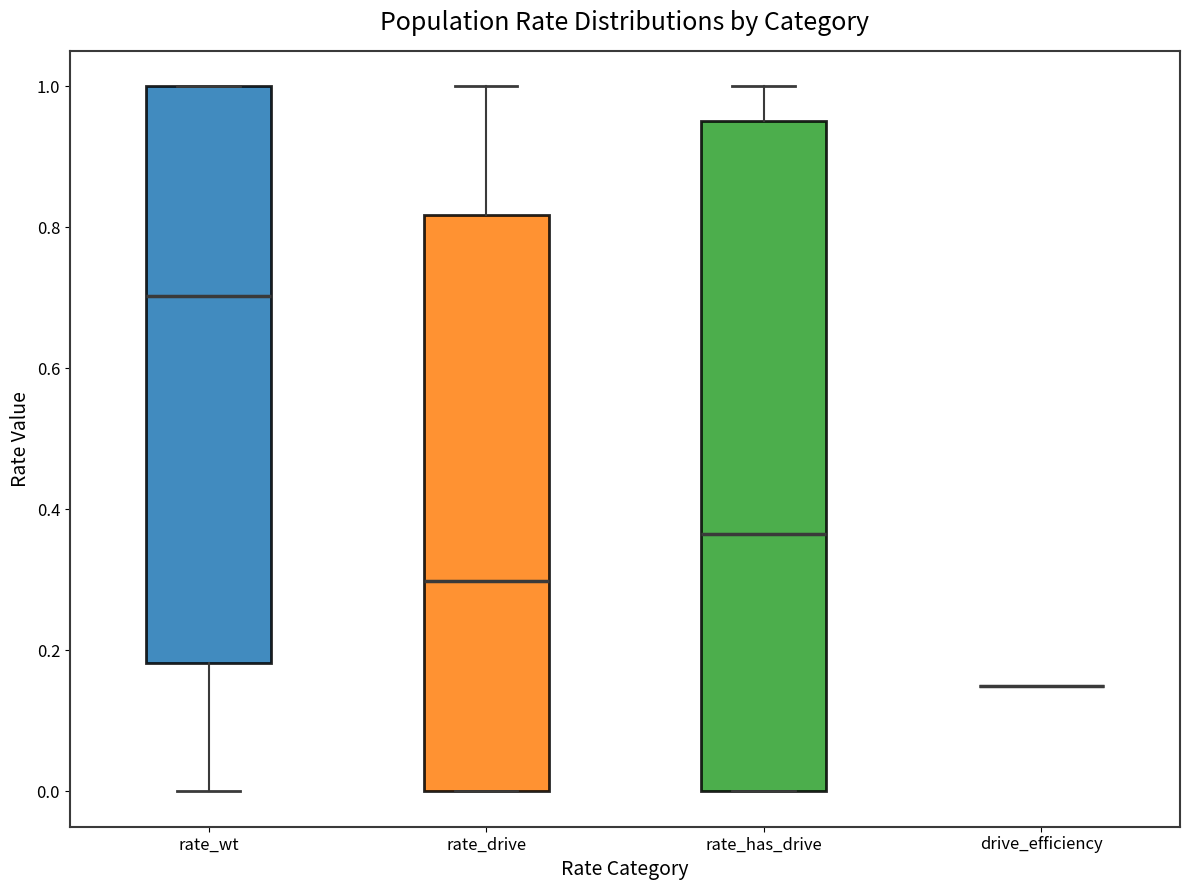

Reading left to right, transcribe this box plot: for each box, give where its median line is, the range the box spans, and where its two whiskers end, as read against the y-axis. The values are not printed on the chart, so give them approximately, as read against the axis.

rate_wt: median 0.70, box 0.18 to 1.00, whiskers 0.00 to 1.00
rate_drive: median 0.30, box 0.00 to 0.82, whiskers 0.00 to 1.00
rate_has_drive: median 0.36, box 0.00 to 0.96, whiskers 0.00 to 1.00
drive_efficiency: box collapsed to a line at 0.16, whiskers 0.16 to 0.16